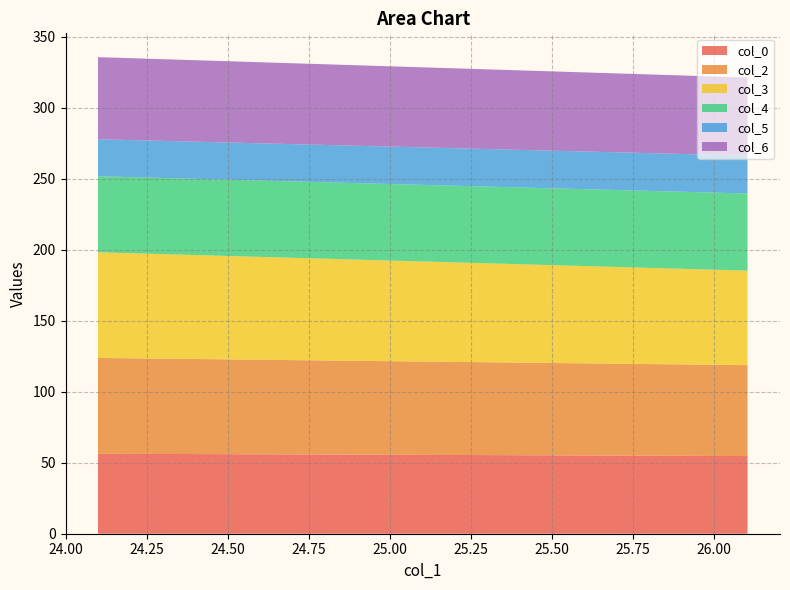

Reading left to right, list all the values displayed in this chart.

col_0: 24.09895833=56.4	26.10416667=54.7
col_2: 24.09895833=67.5	26.10416667=64.0
col_3: 24.09895833=74.4	26.10416667=66.6
col_4: 24.09895833=53.6	26.10416667=54.4
col_5: 24.09895833=26.1	26.10416667=26.7
col_6: 24.09895833=57.8	26.10416667=55.0